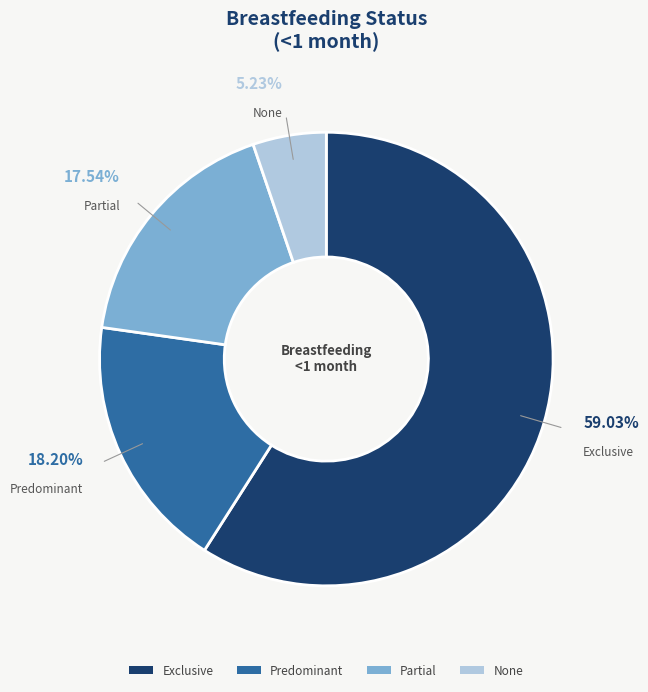

The Predominant slice represents 7% of the pie. True or false?

False